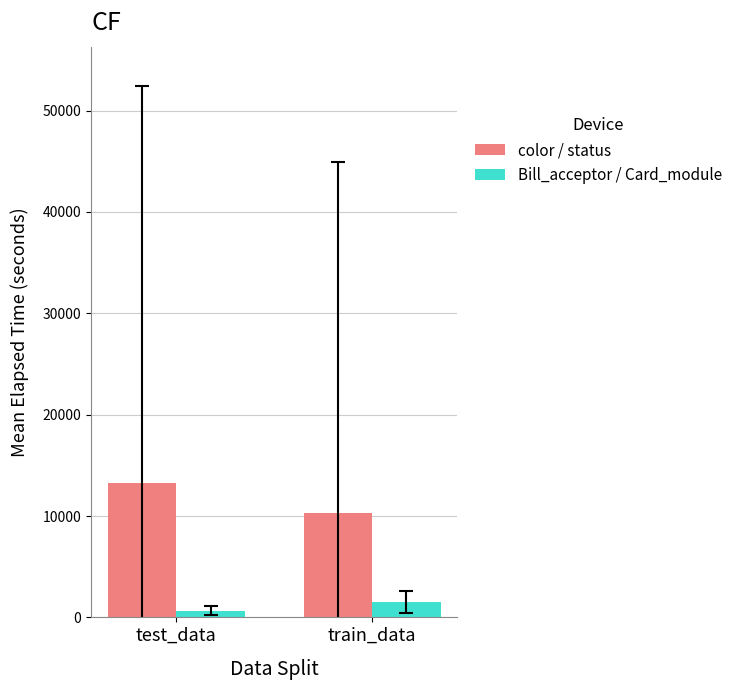

Read the color / status value at train_data.

10283.4